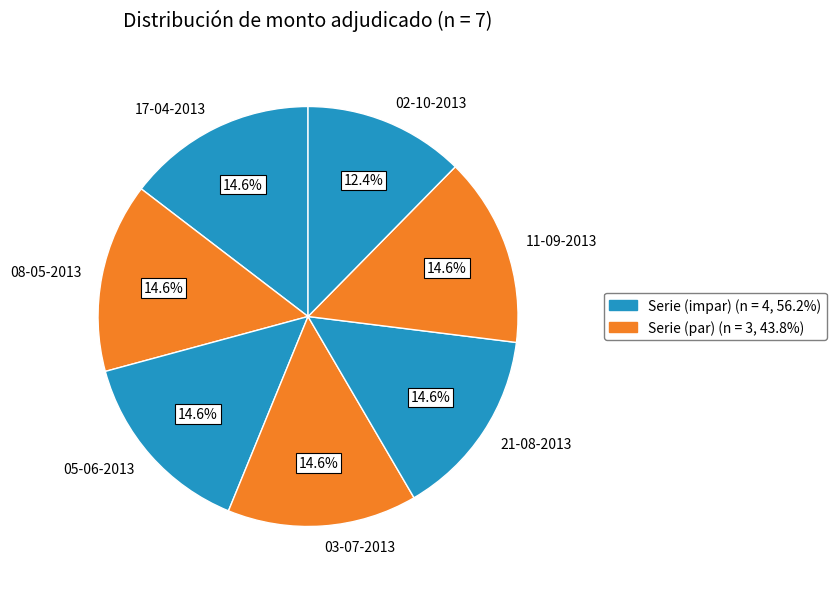

To the nearest percent, what is the combined percentage of 11-09-2013 and 05-06-2013?

29%